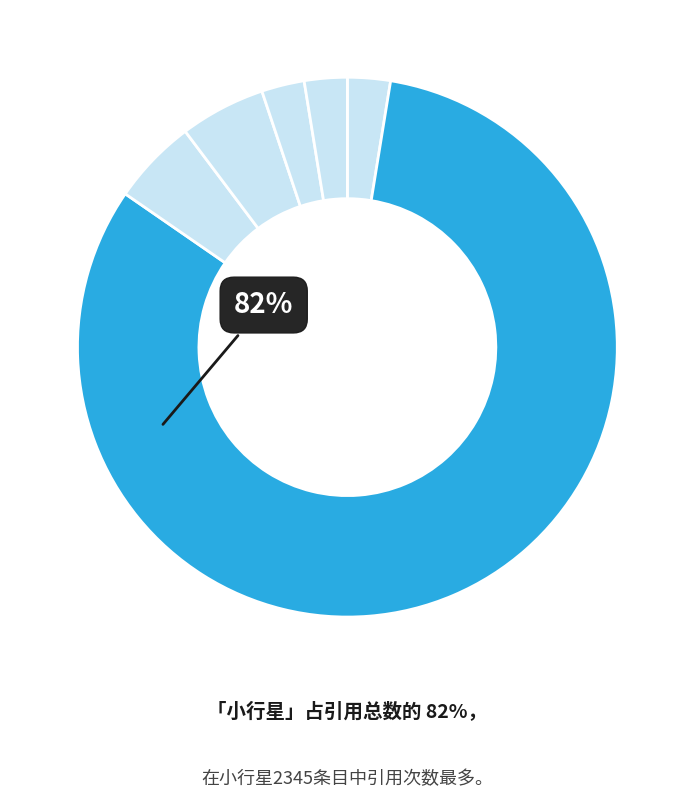

How many slices are in this pie chart?

6